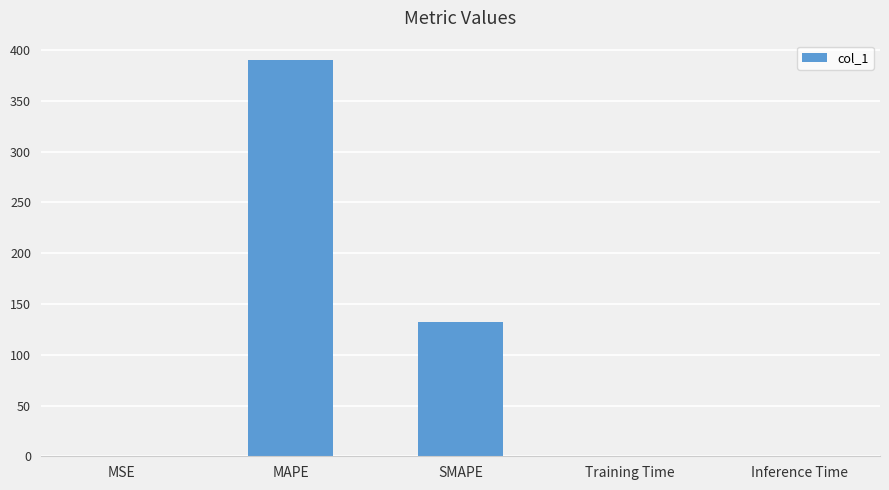

What is the greatest value displayed?

389.9